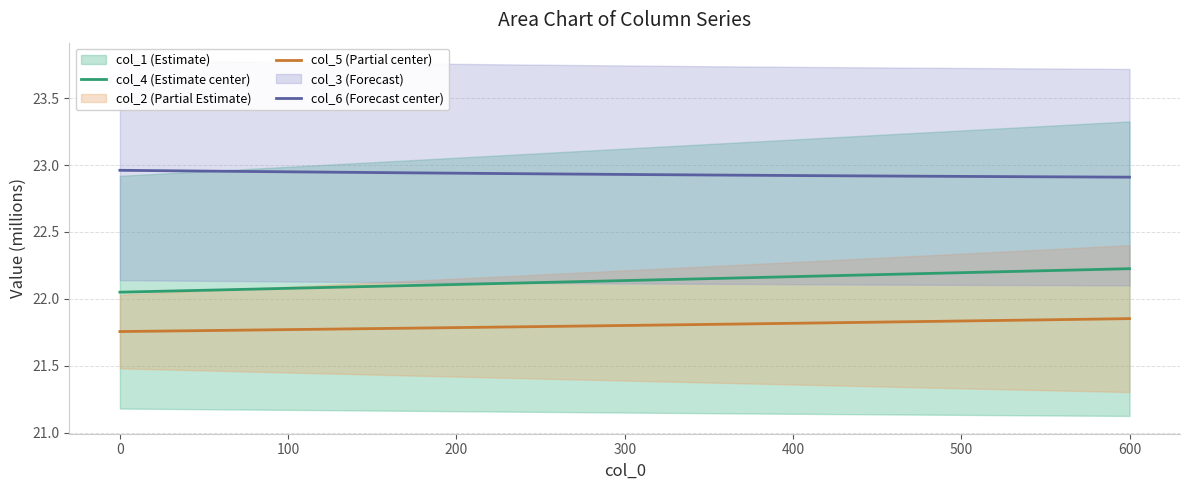

True or false: col_4 (Estimate center) and col_6 (Forecast center) cross at least once.

False